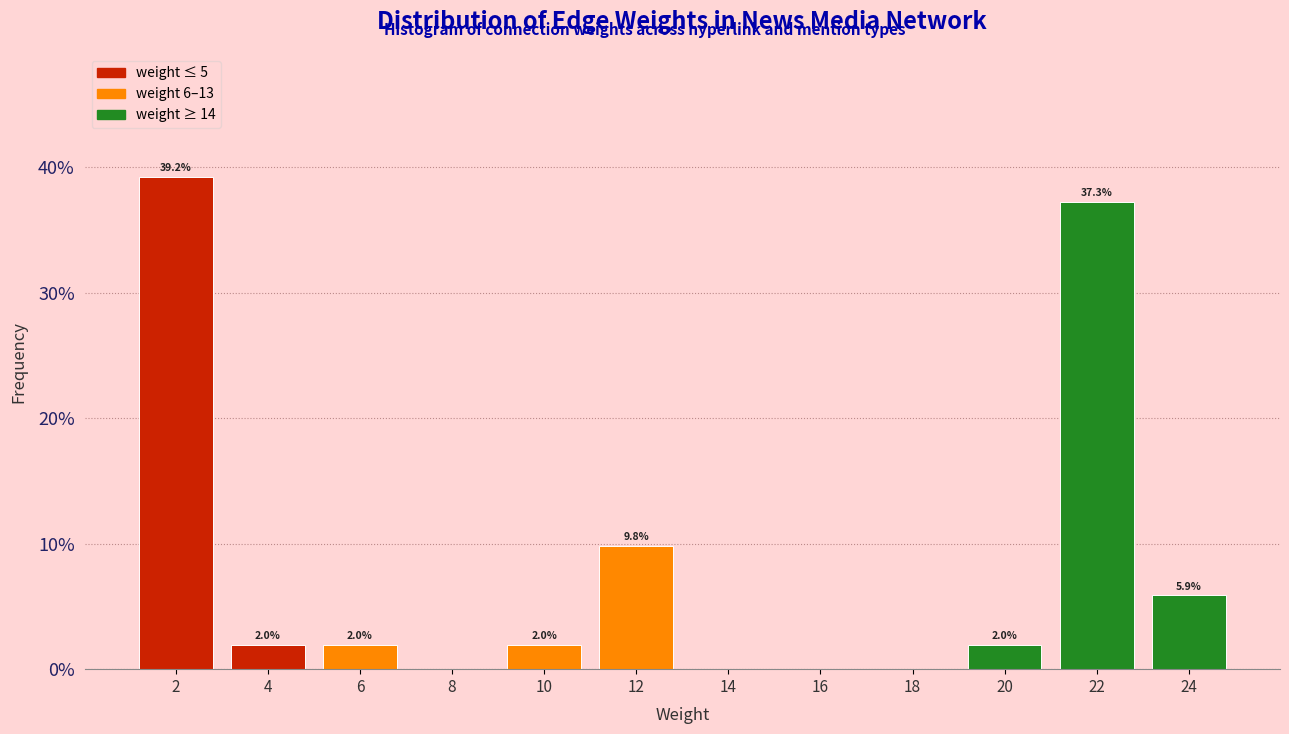

Which range on the x-axis has the tallest bar?

1 to 3